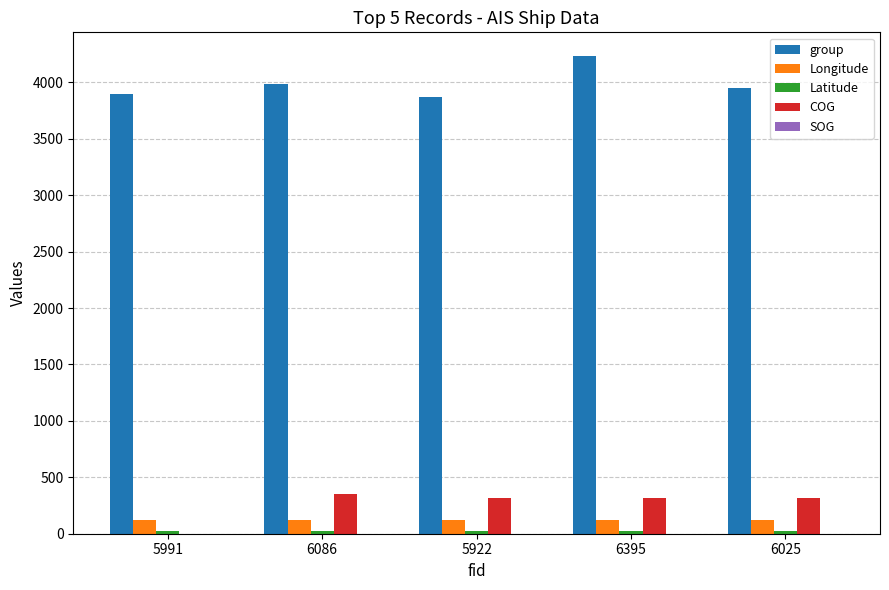

Which category has the highest value across all series?

6395